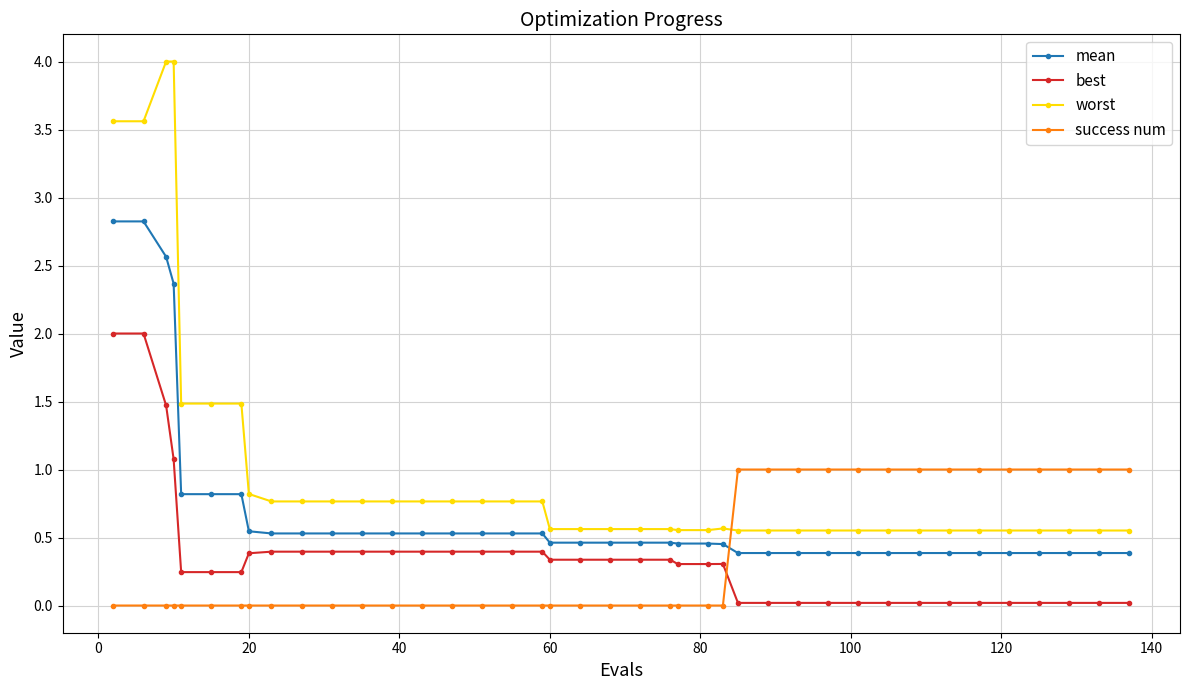

After their last crossing, which series has the higher values: success num or best?

success num